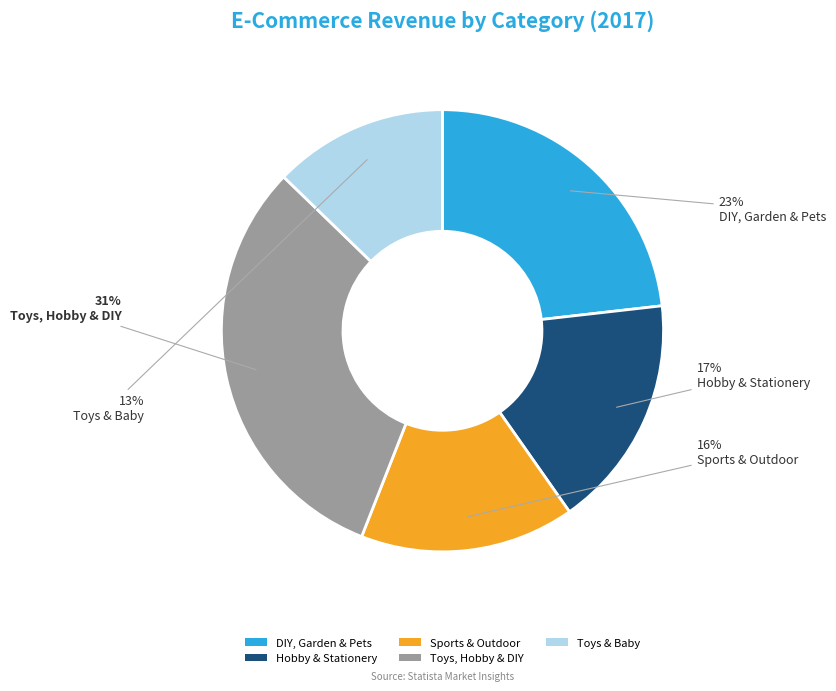

Between DIY, Garden & Pets and Hobby & Stationery, which is larger?

DIY, Garden & Pets